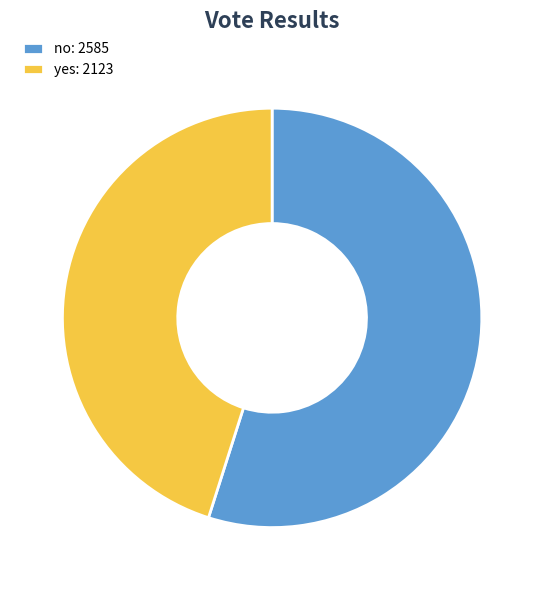

How many segments does this pie chart have?

2